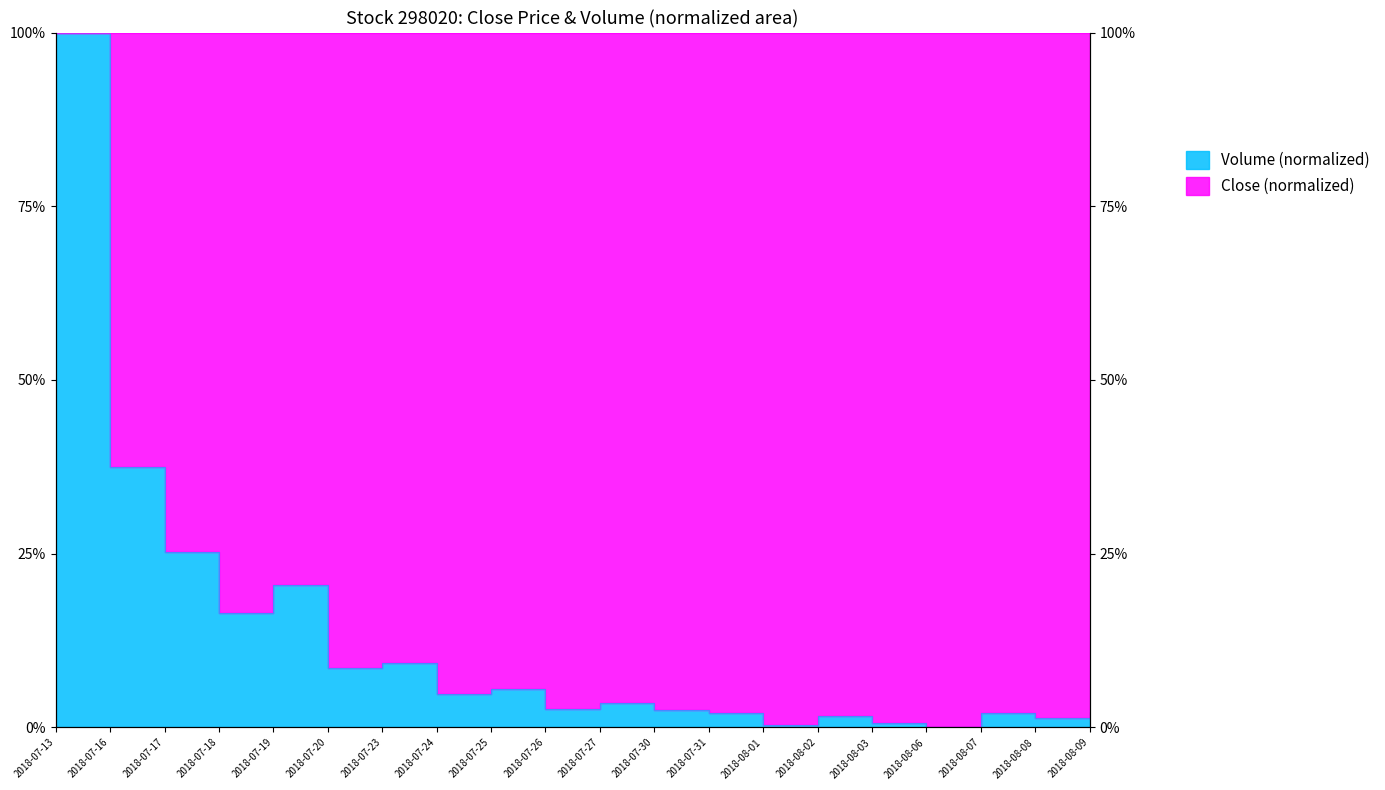

Read the value at 2018-07-24.

4.8